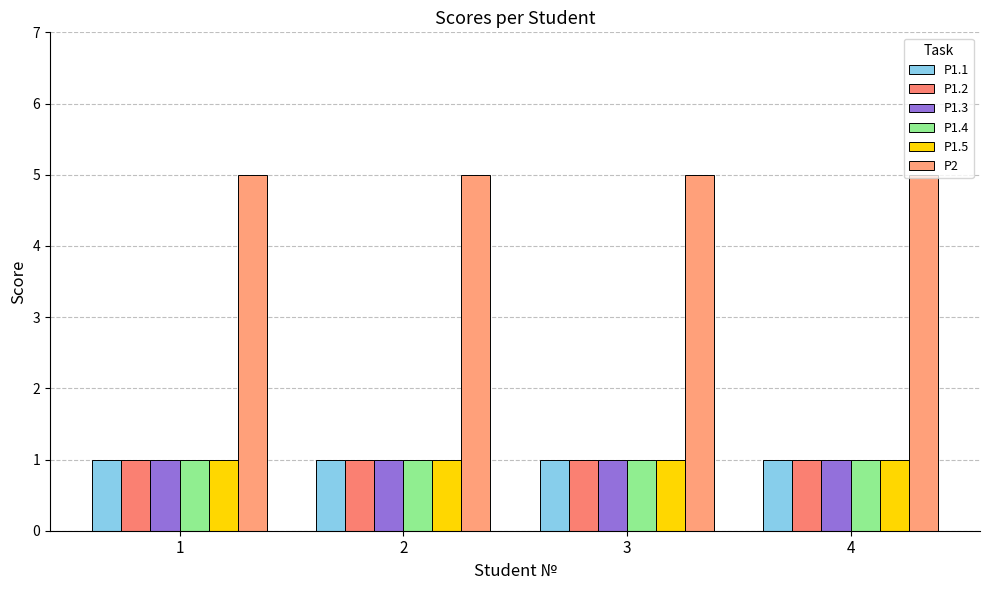

At how many categories does at least one series exceed 3?

4